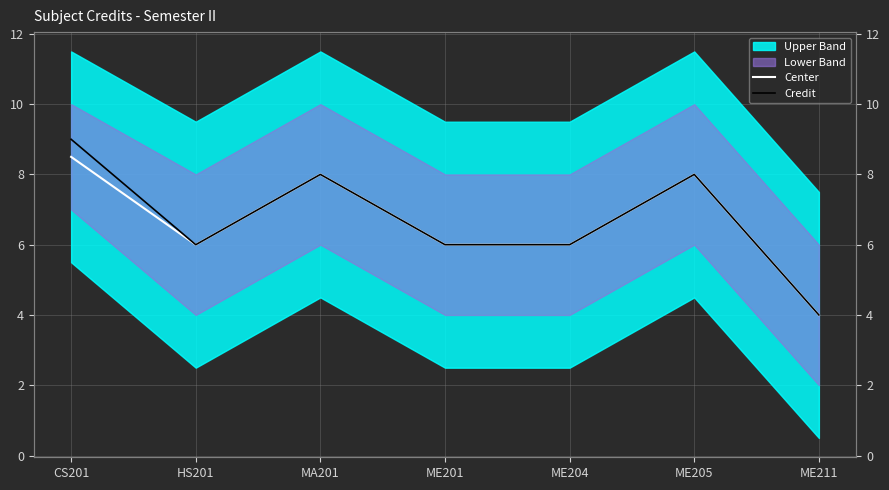

How many data points does each series have?

7